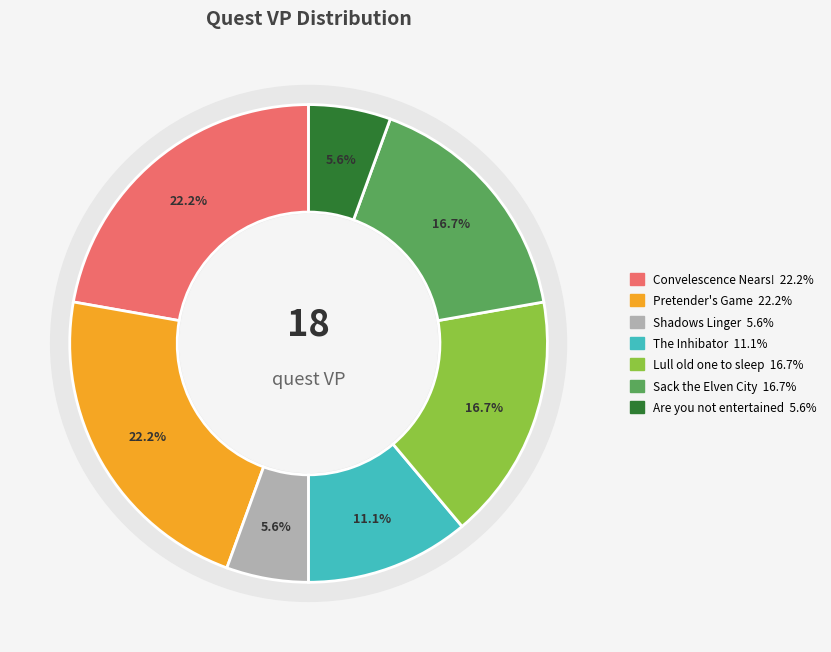

To the nearest percent, what portion does Shadows Linger represent?

6%